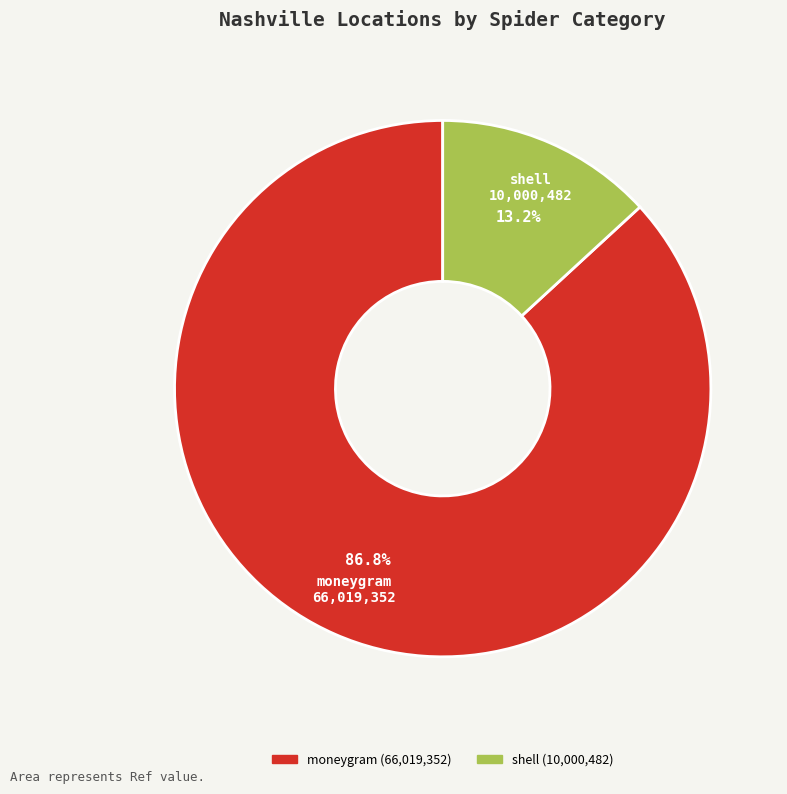

Which slice represents more than half of the pie?

moneygram